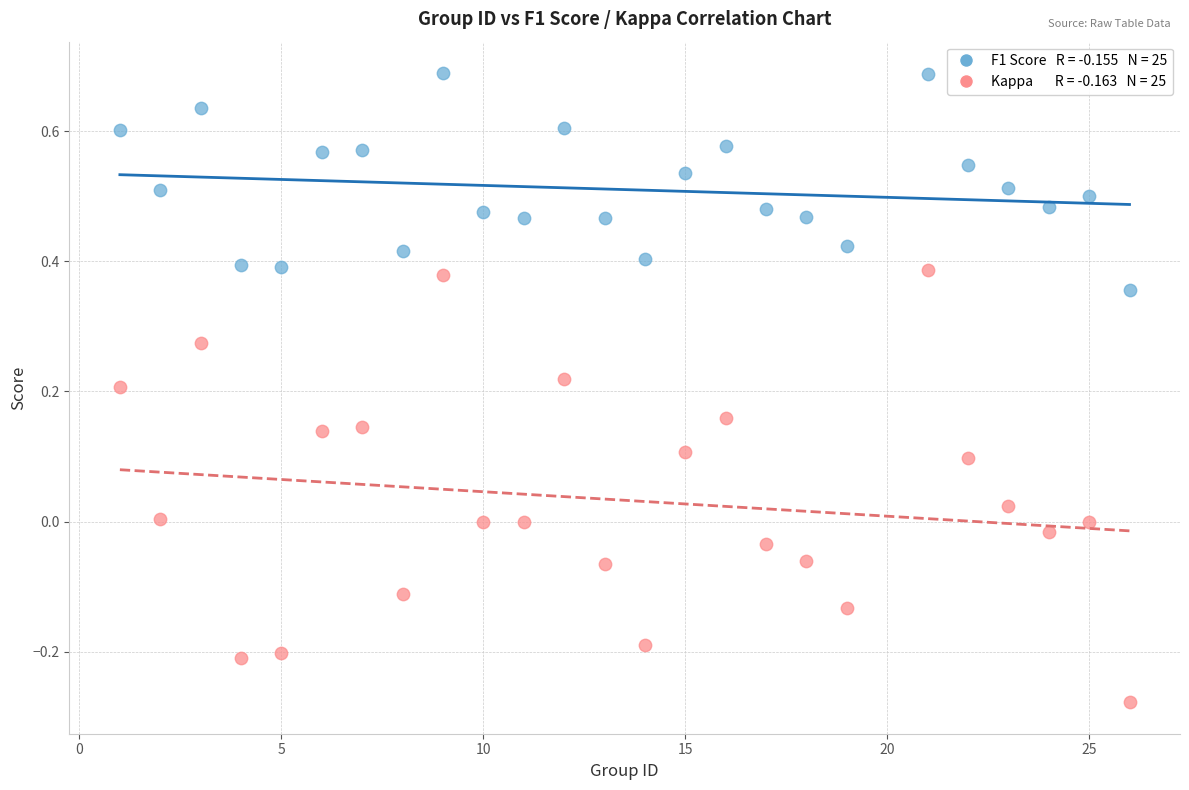

Across all data points, what is the range of X values (max minus min)?

25.0